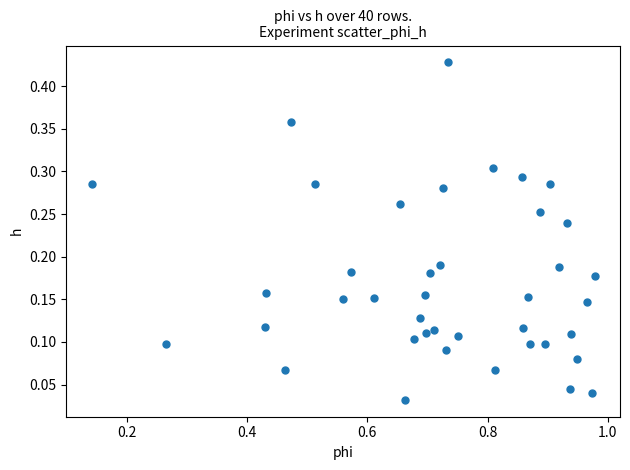

What is the range of X values (max minus min)?

0.8